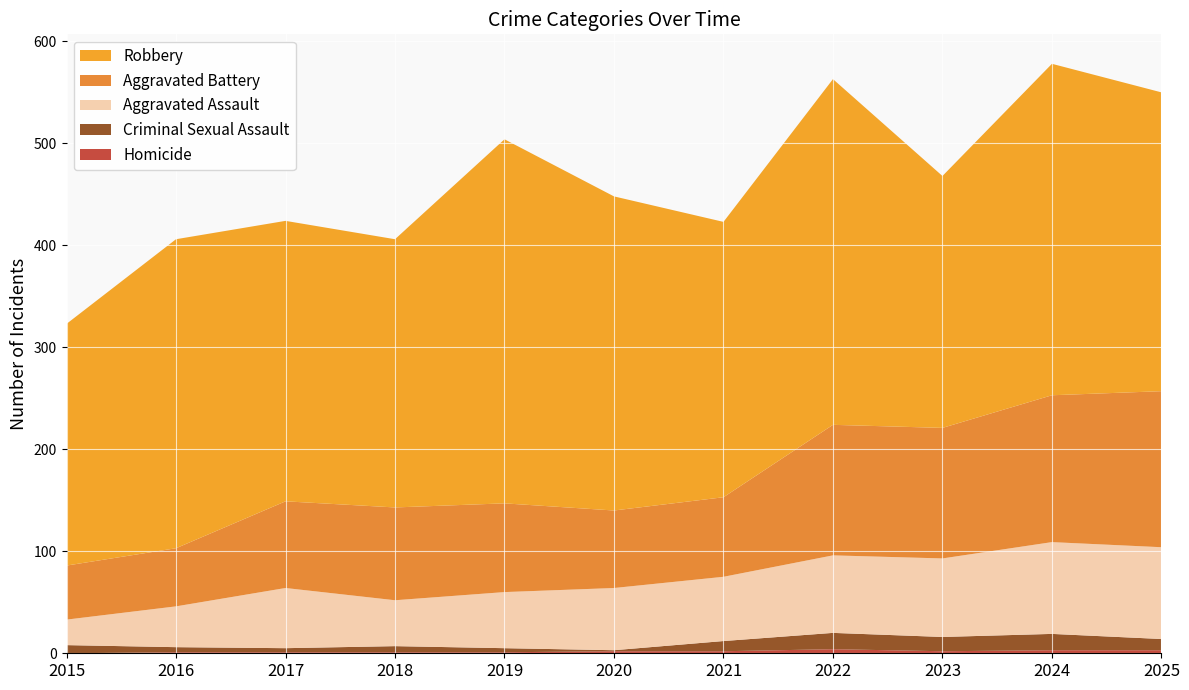

Reading right to left, extract all data points from this chart.

Homicide: 3	3	2	4	2	2	1	1	1	1	0
Criminal Sexual Assault: 11	16	14	16	10	1	4	6	4	5	8
Aggravated Assault: 90	90	77	76	63	61	55	45	59	40	25
Aggravated Battery: 153	144	128	128	78	76	87	91	85	57	53
Robbery: 293	325	247	339	270	308	357	263	275	303	237